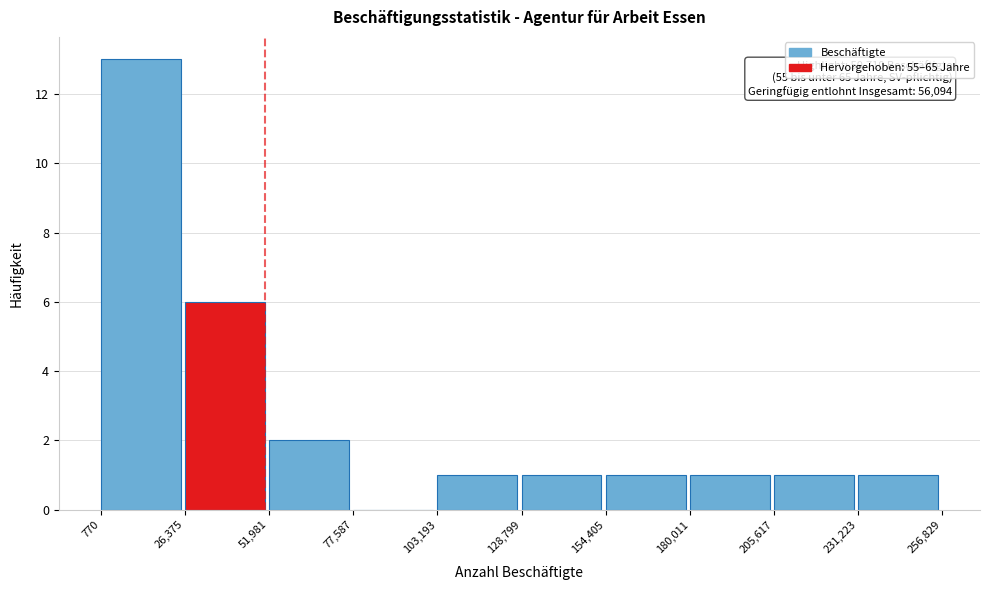

Which range on the x-axis has the tallest bar?

770 to 26,375